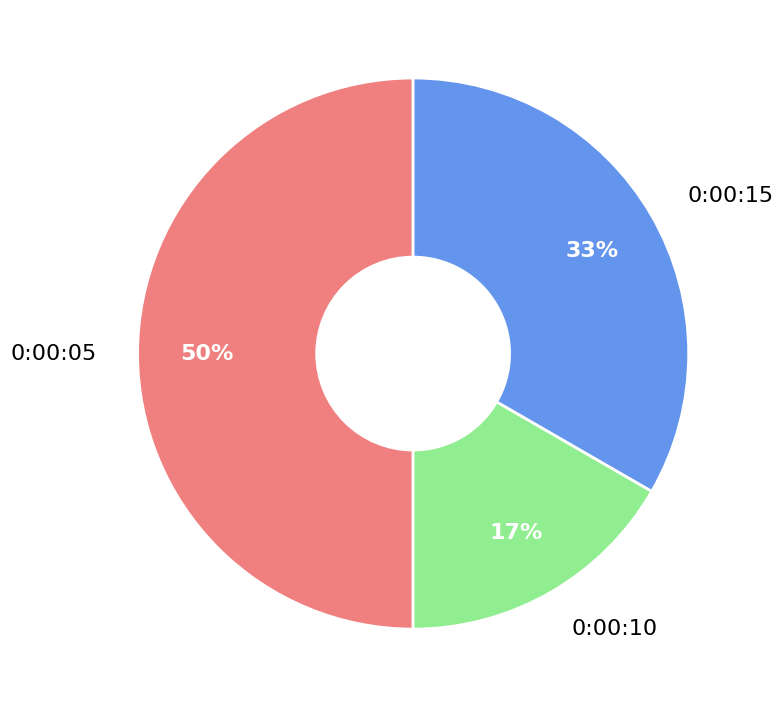

True or false: 0:00:05 accounts for 58% of the total.

False